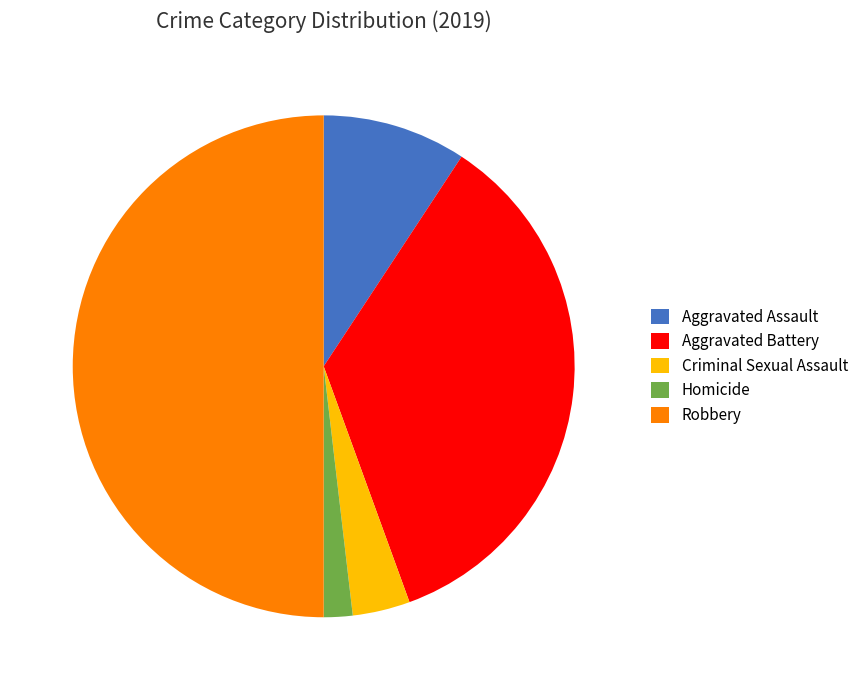

Do Criminal Sexual Assault and Homicide together represent more than half of the pie?

No